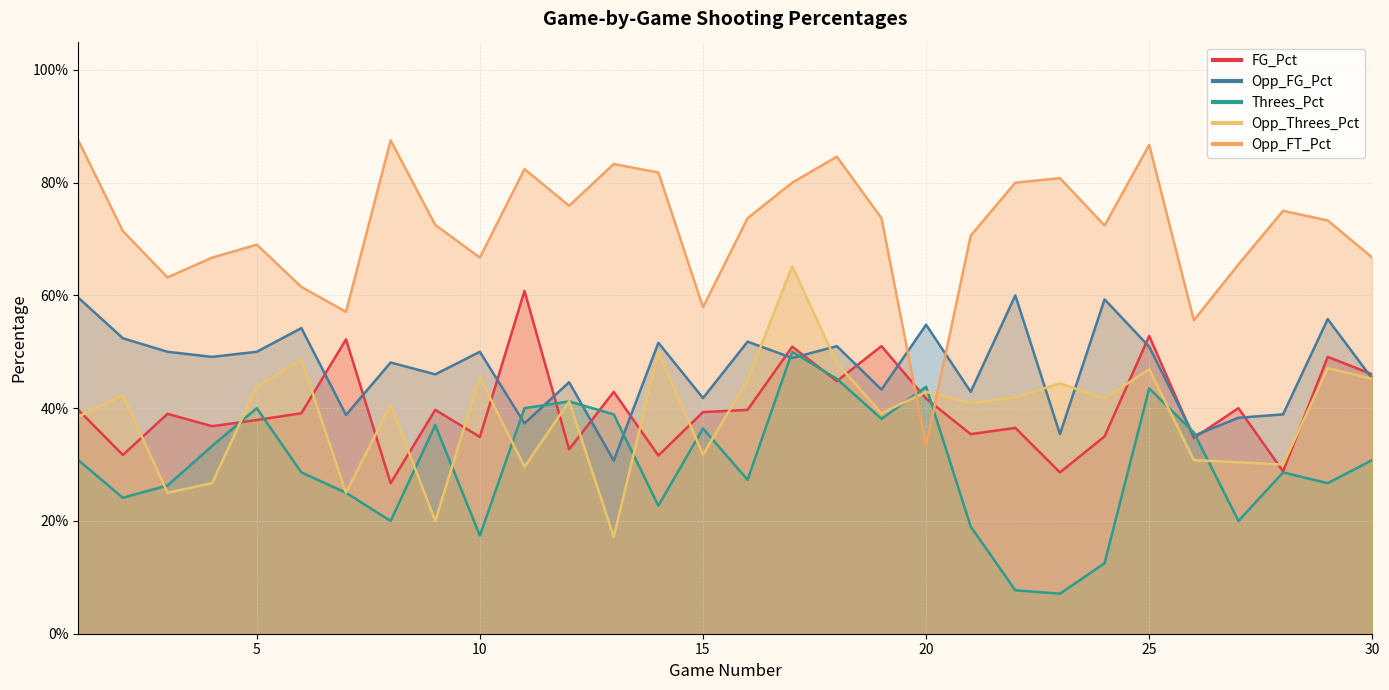

What is the average value of the Opp_FG_Pct series?

0.5